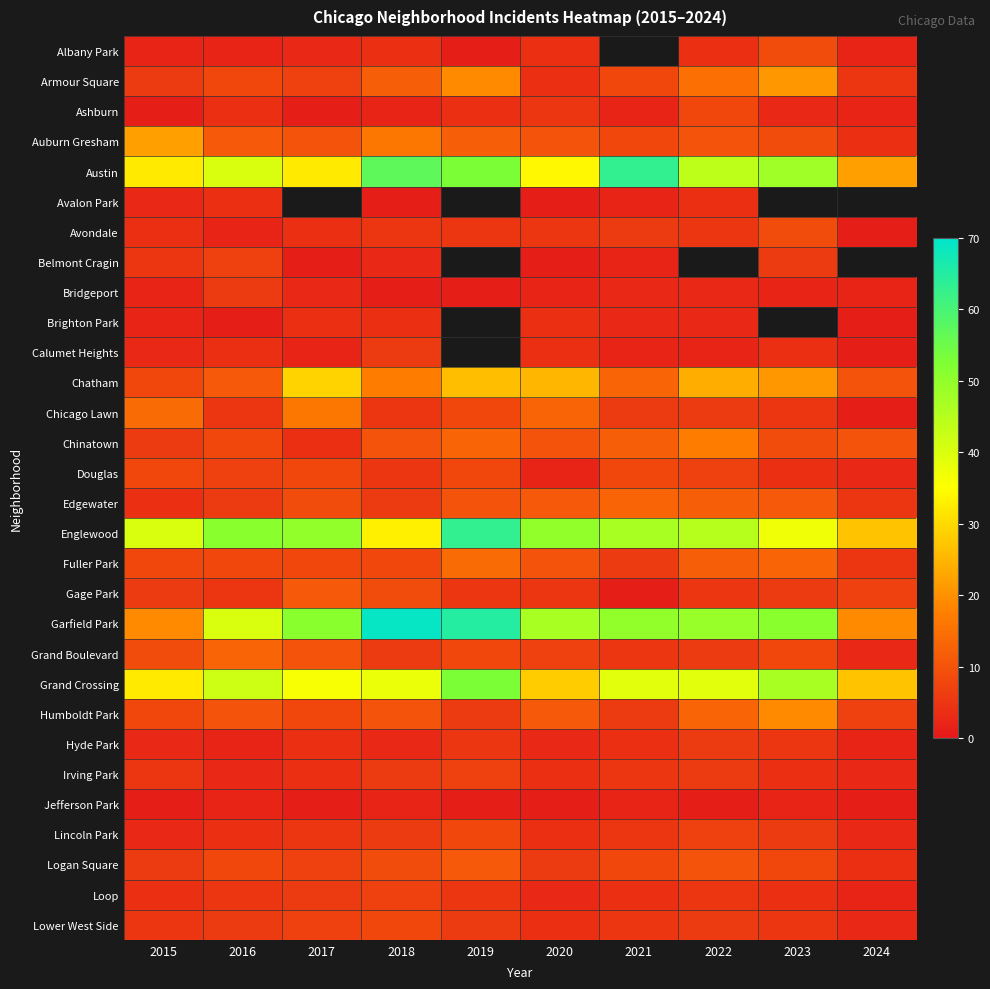

How many data points does each series have?

10